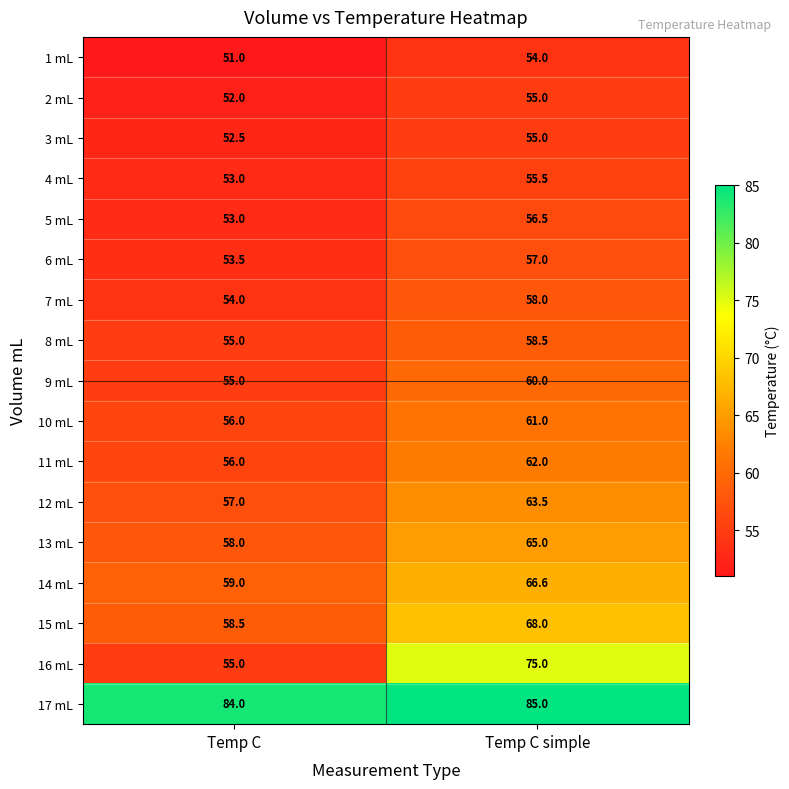

What is the difference between the maximum and minimum values in the 13 mL series?

7.0